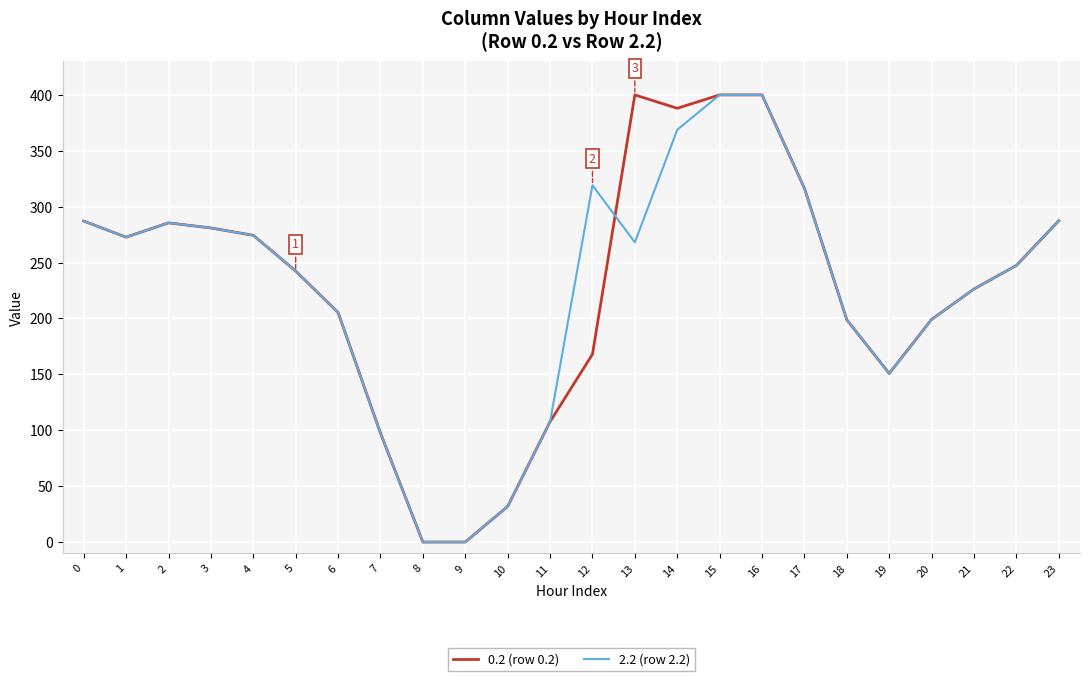

Does the chart have visible grid lines?

Yes